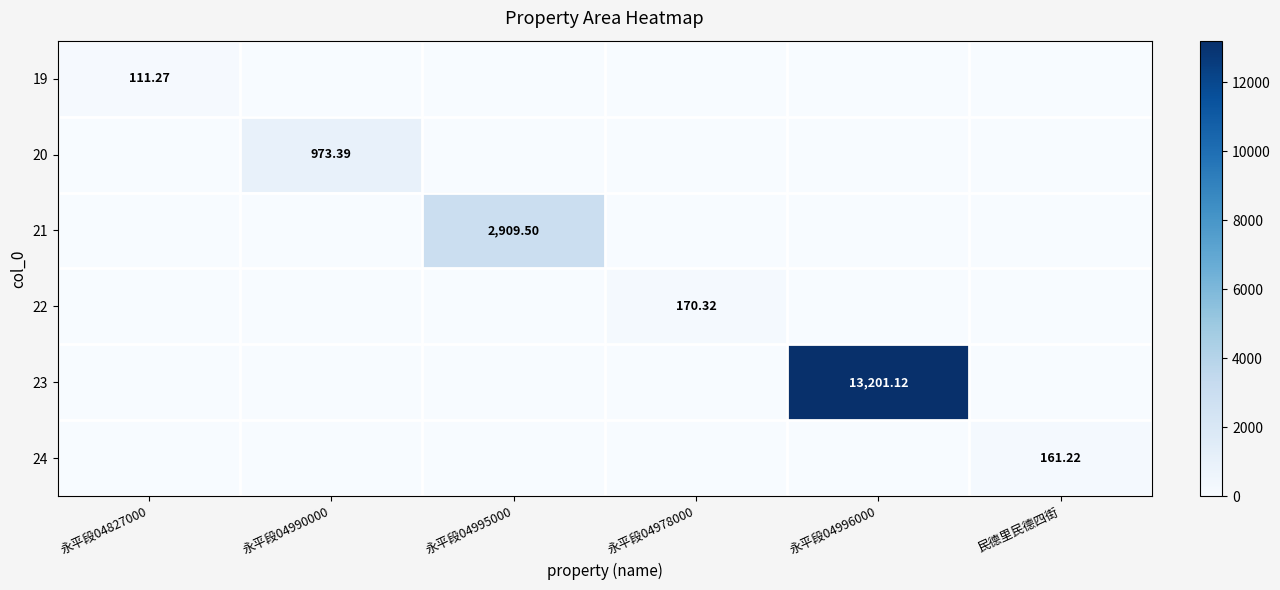

How many values in the 19 series exceed 0?

1